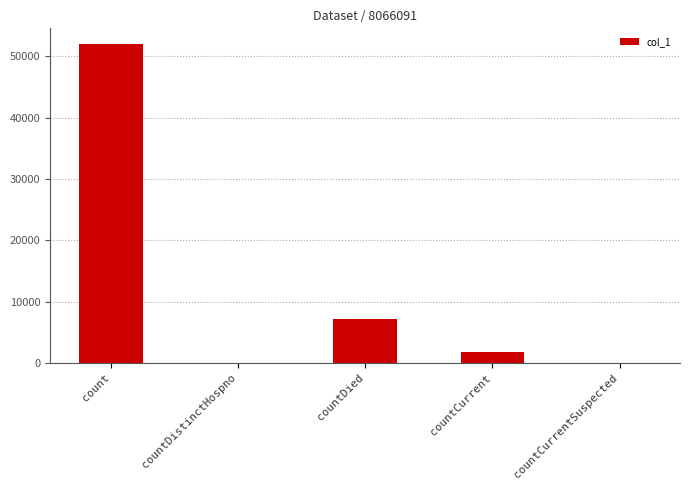

Reading left to right, what are all the values shown in this chart?

51959	0	7214	1797	0